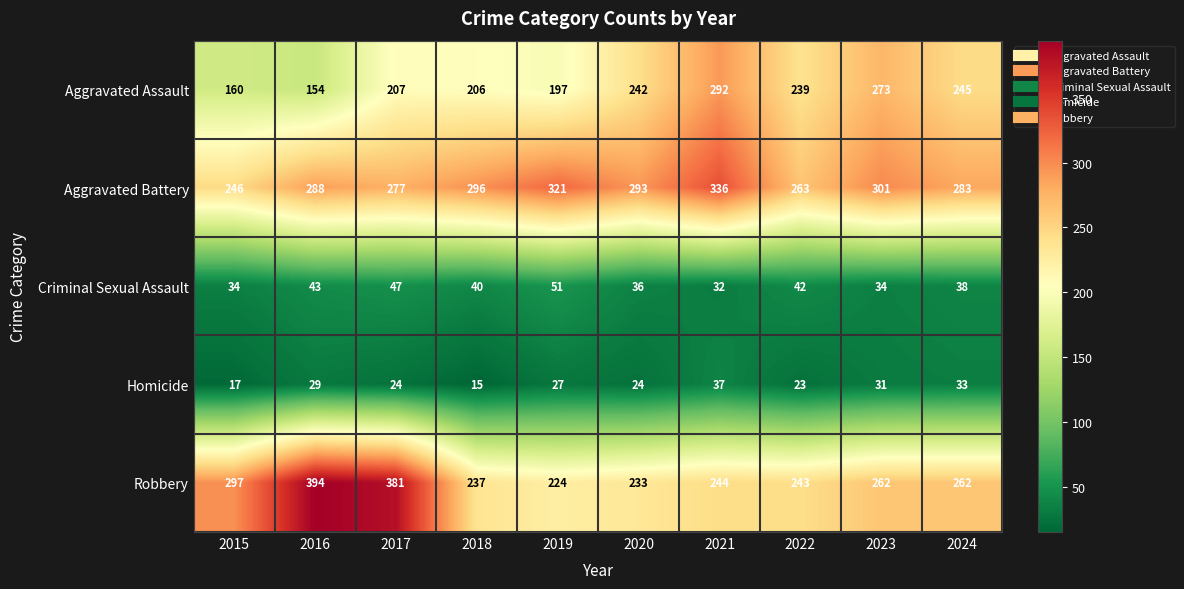

True or false: Criminal Sexual Assault has a value of 48 at 2023.

False